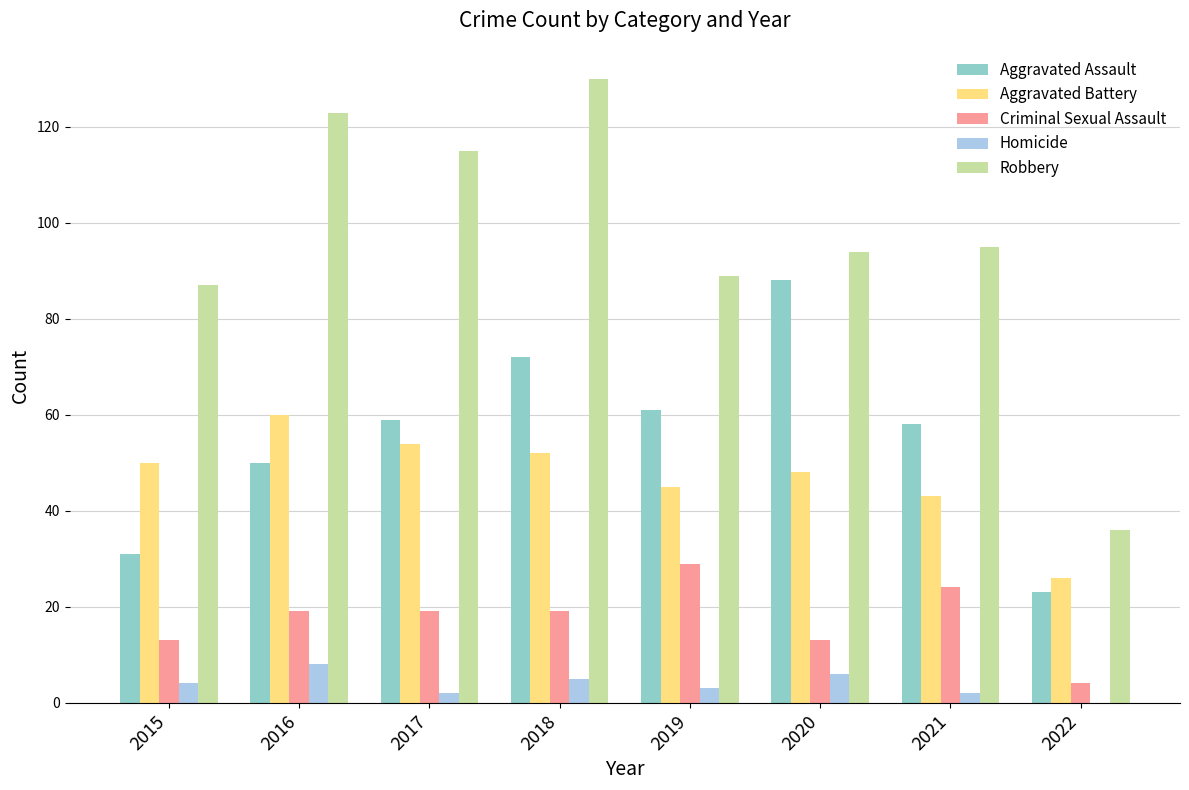

Which series has the largest total across all categories?

Robbery